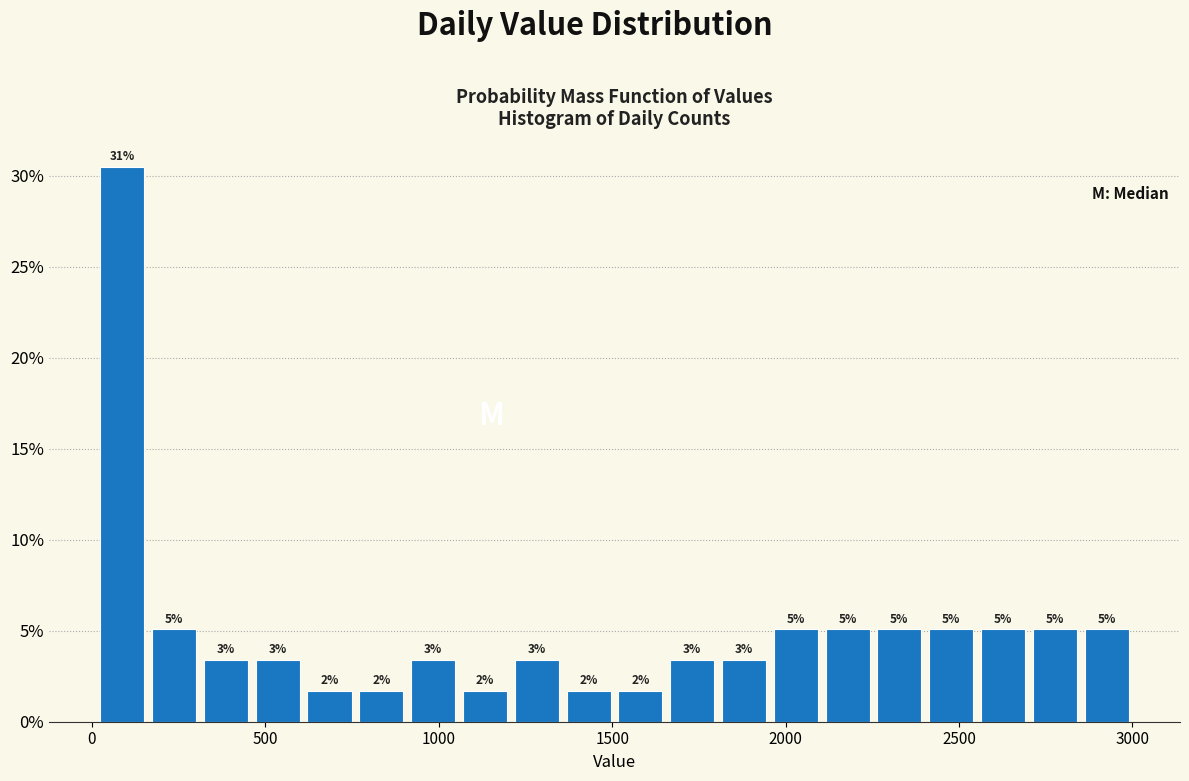

Around what value on the x-axis is the tallest bar? Give the approximate position of its centre, as read against the axis.

100